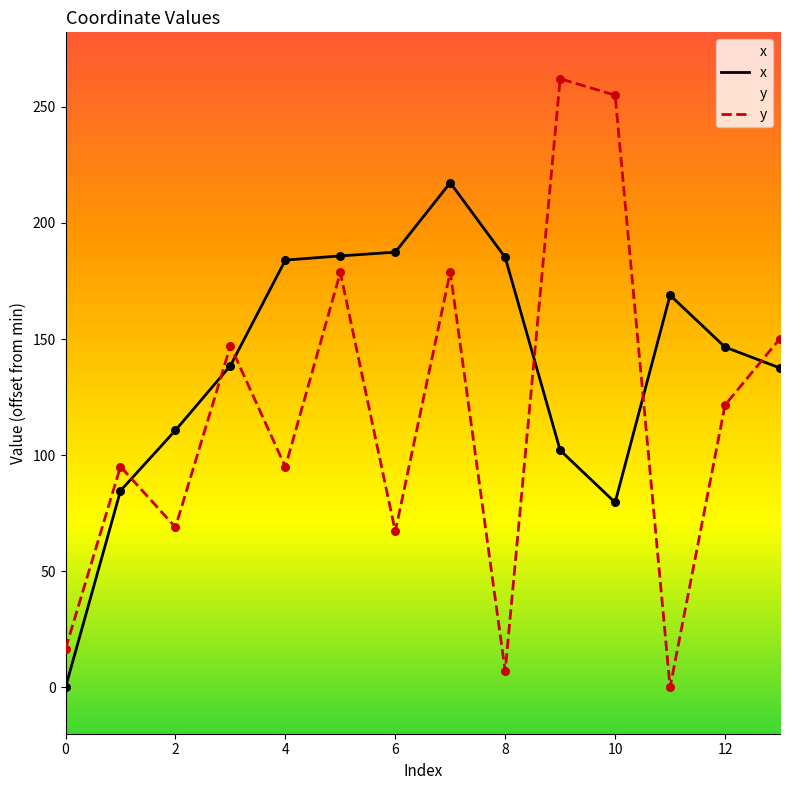

Which series reaches the minimum Y coordinate?

x